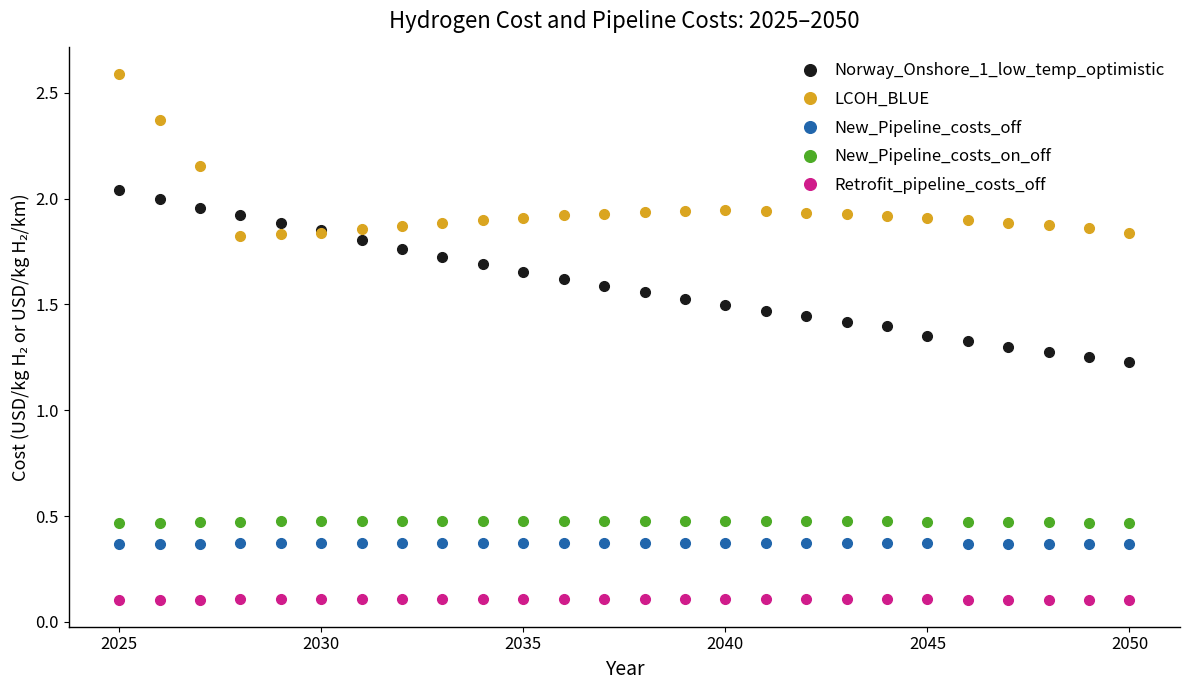

What is the greatest value displayed?

2.6